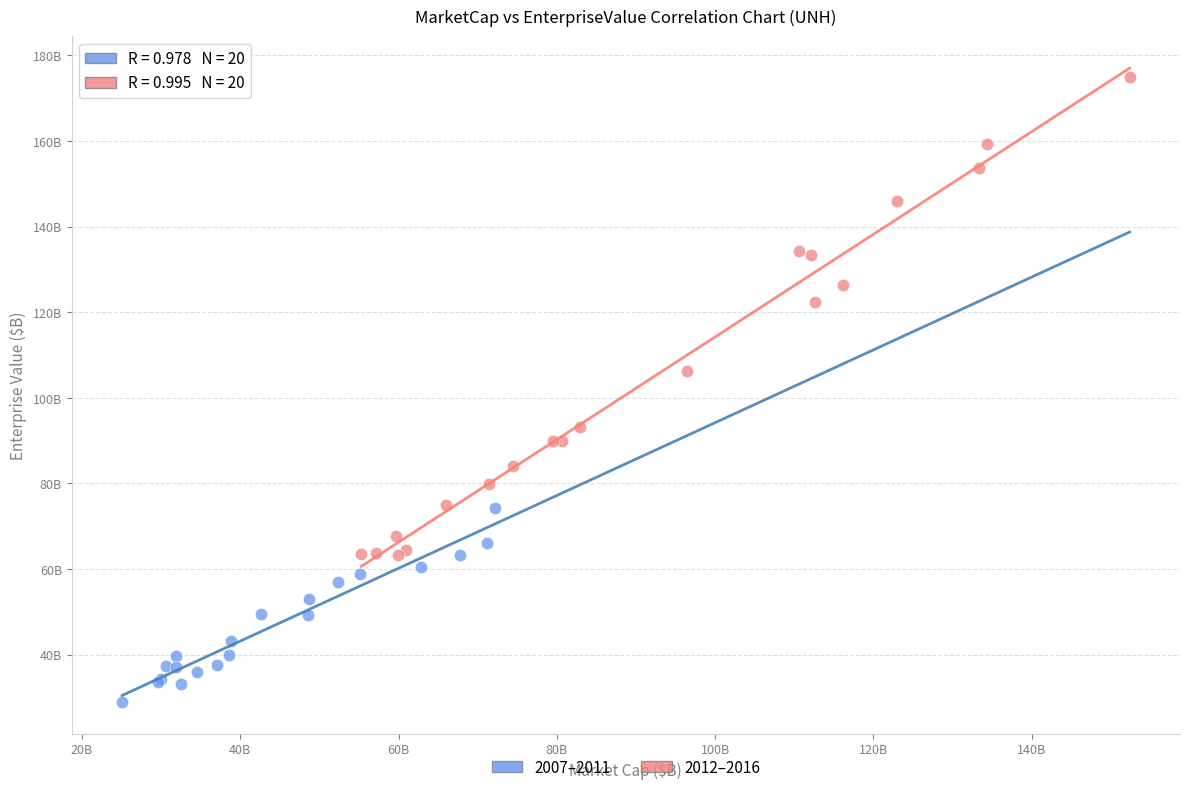

What are all the series names shown in the legend?

2007–2011, 2012–2016